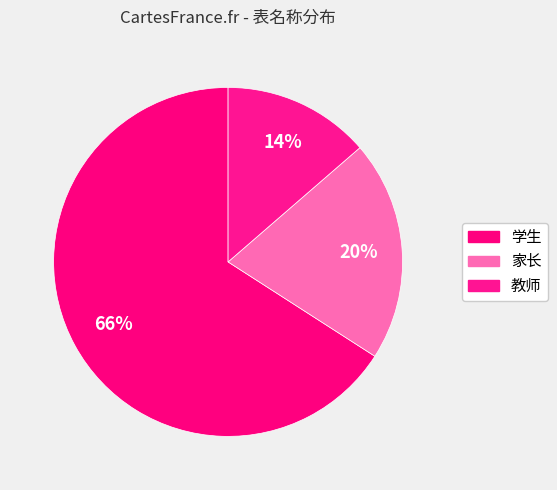

How many slices are in this pie chart?

3